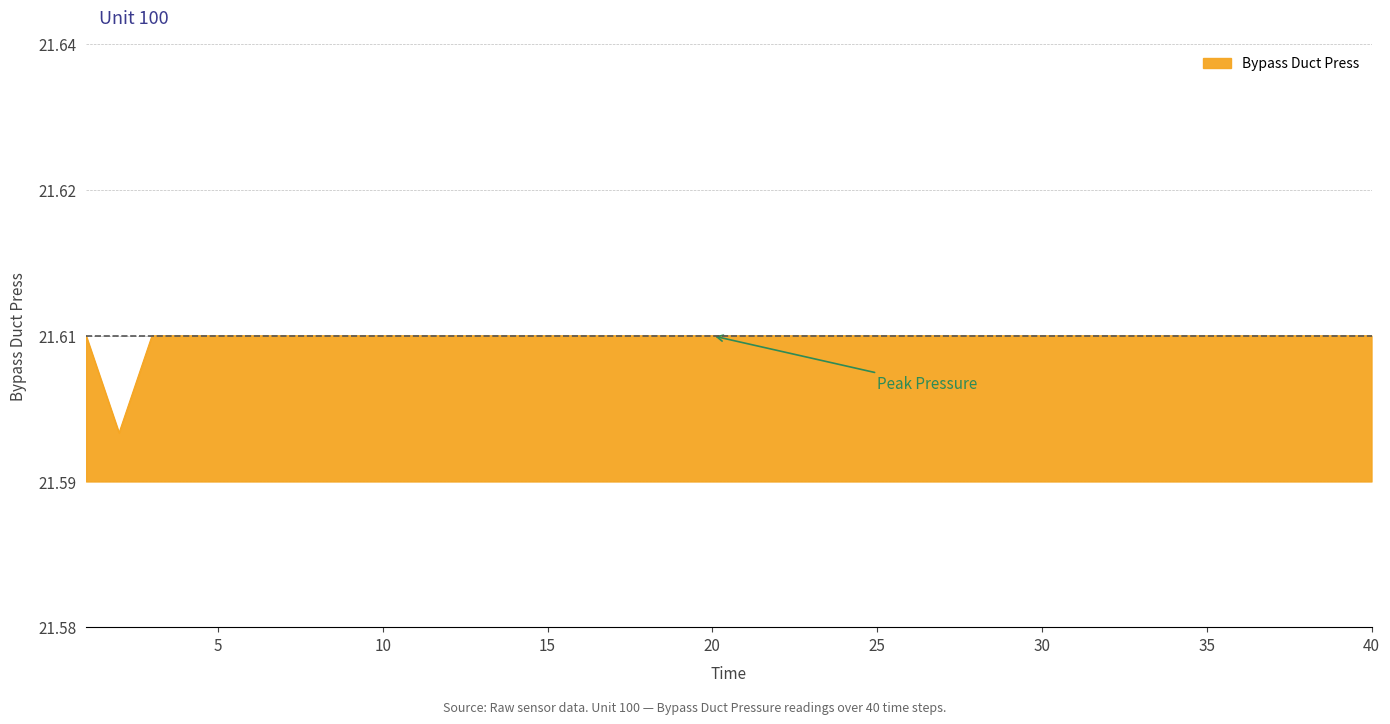

Reading left to right, extract all data points from this chart.

21.6	21.6	21.6	21.6	21.6	21.6	21.6	21.6	21.6	21.6	21.6	21.6	21.6	21.6	21.6	21.6	21.6	21.6	21.6	21.6	21.6	21.6	21.6	21.6	21.6	21.6	21.6	21.6	21.6	21.6	21.6	21.6	21.6	21.6	21.6	21.6	21.6	21.6	21.6	21.6